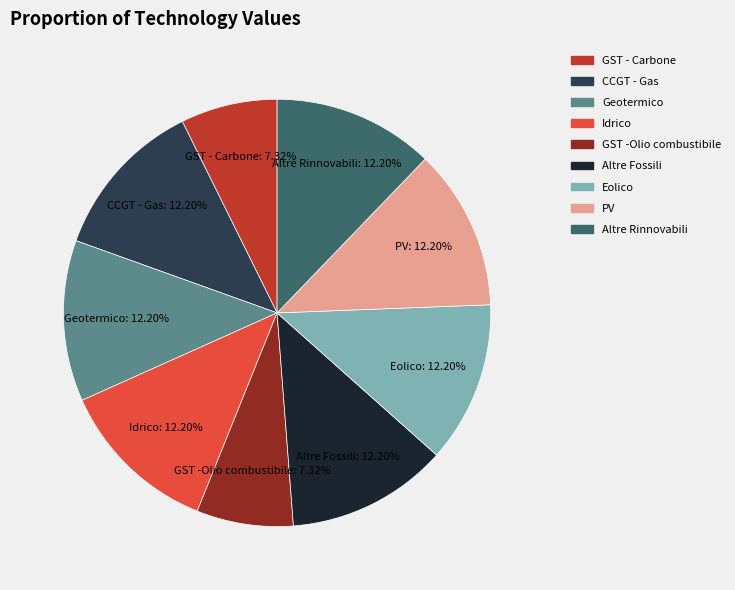

Is there any slice that represents more than half of the pie?

No